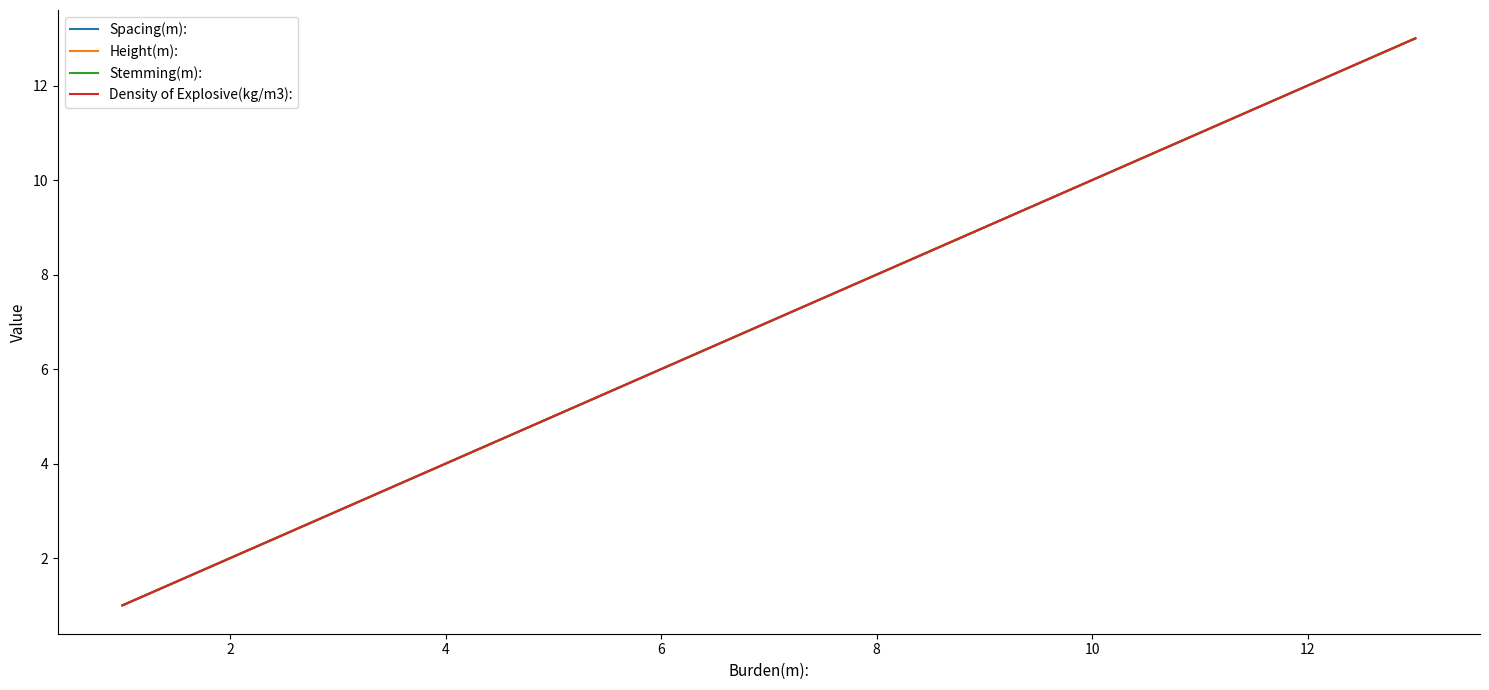

Is this an area chart (filled region under the line)?

No